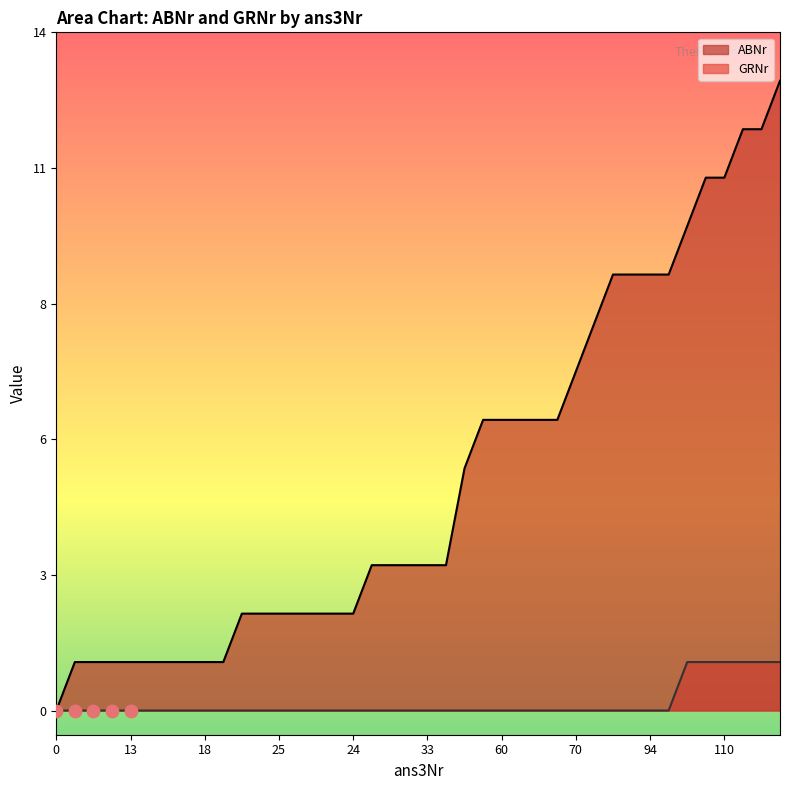

What is the total value across all series at 120?

13